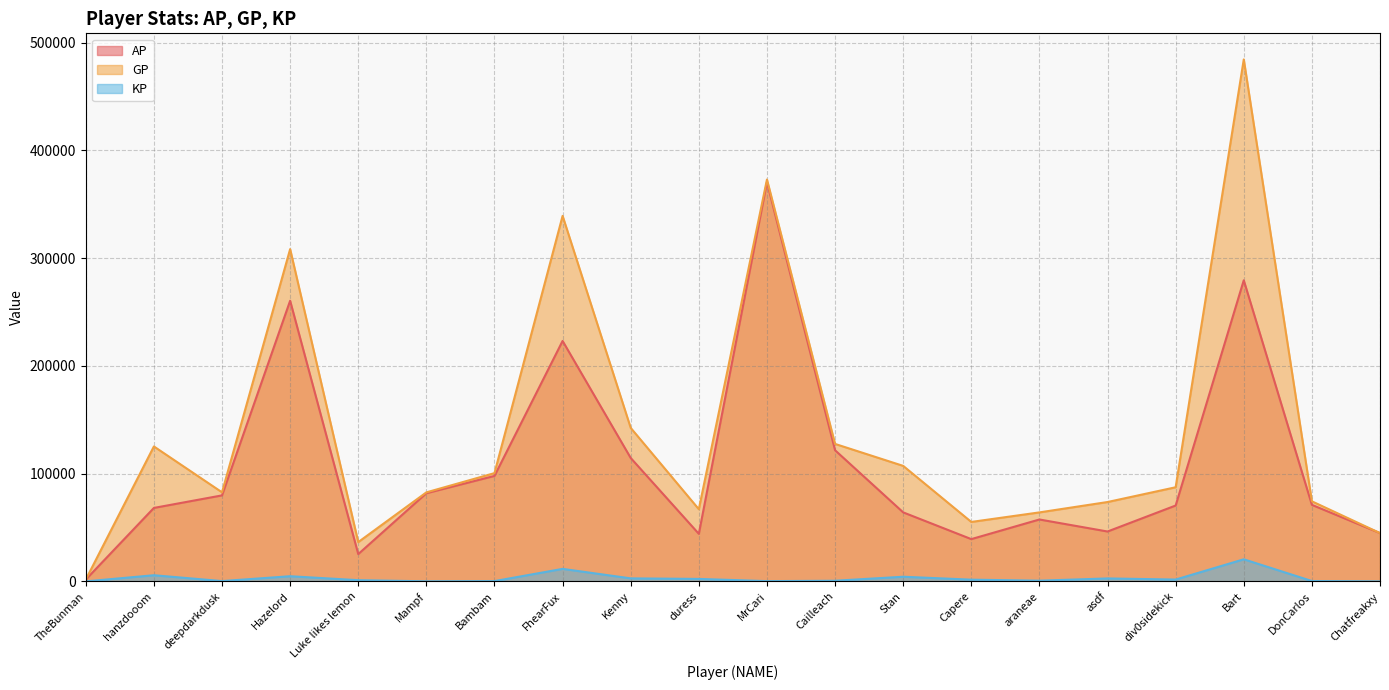

What position from the left is deepdarkdusk?

3